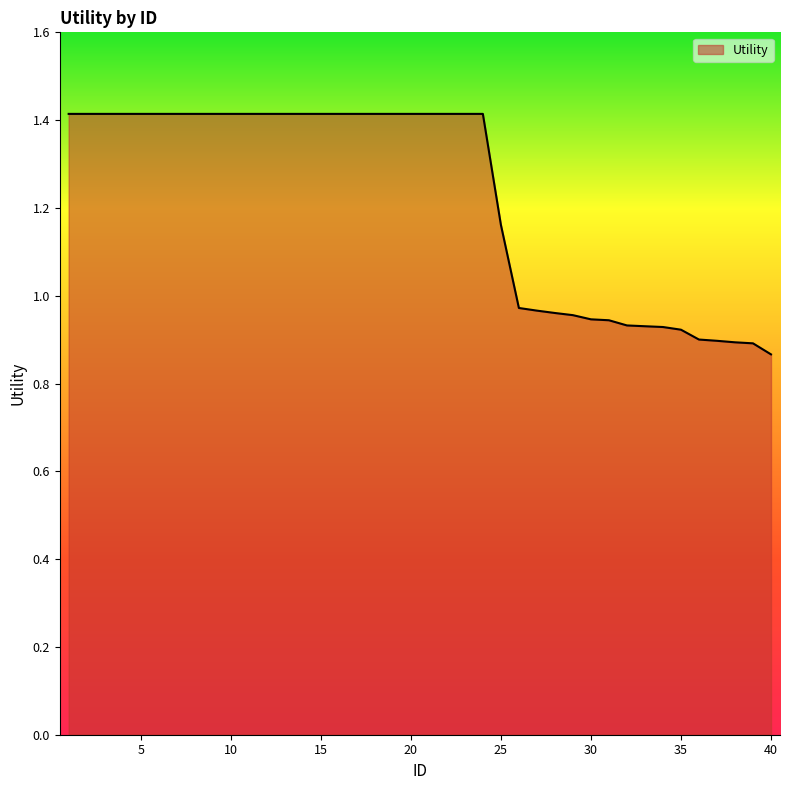

How many lines are shown in the chart?

1